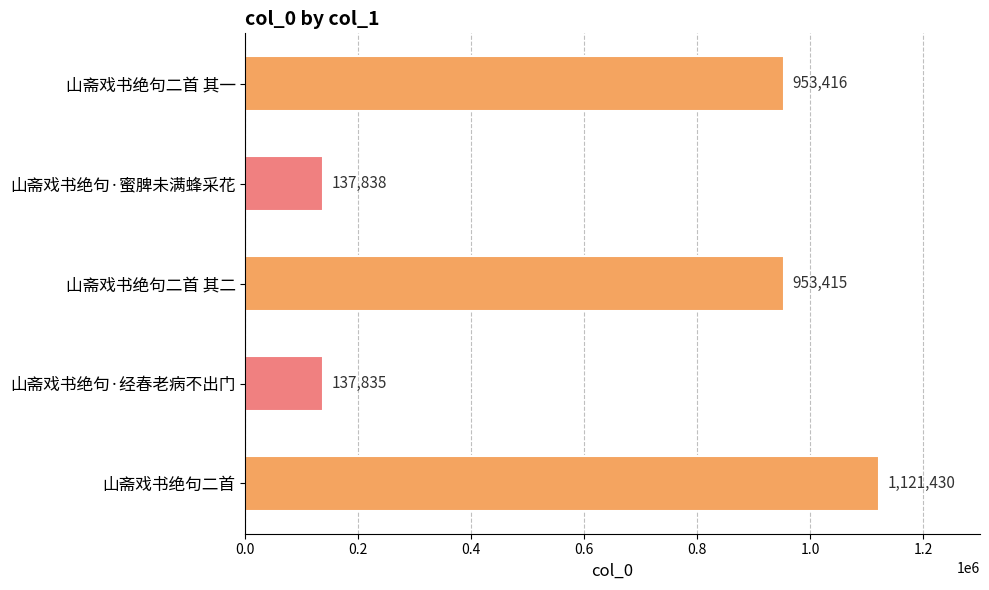

Reading bottom to top, list all the values displayed in this chart.

山斋戏书绝句二首=1121430	山斋戏书绝句·经春老病不出门=137835	山斋戏书绝句二首 其二=953415	山斋戏书绝句·蜜脾未满蜂采花=137838	山斋戏书绝句二首 其一=953416